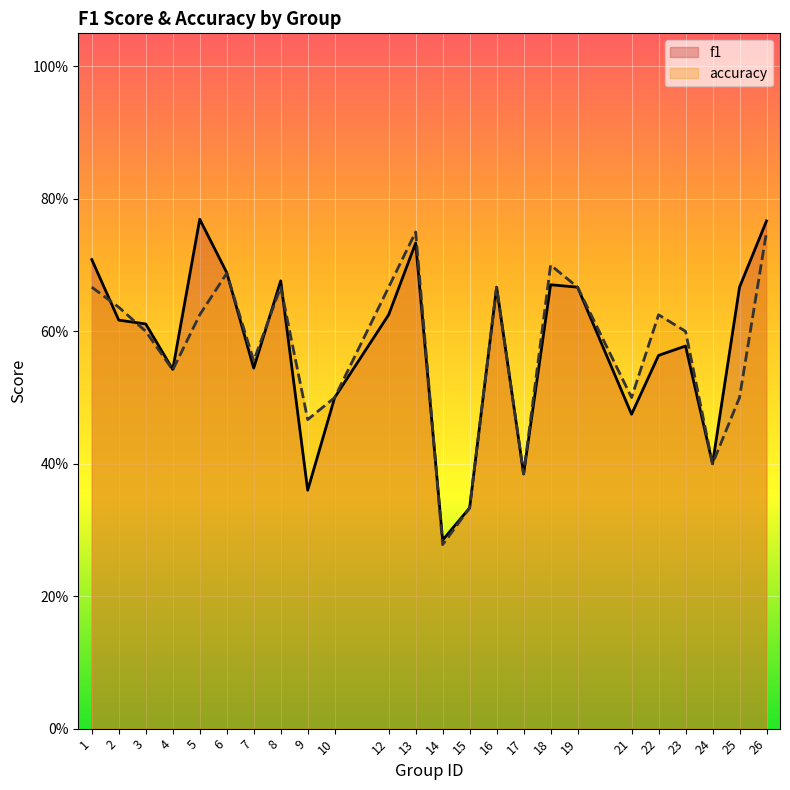

What is the greatest value displayed?

0.8